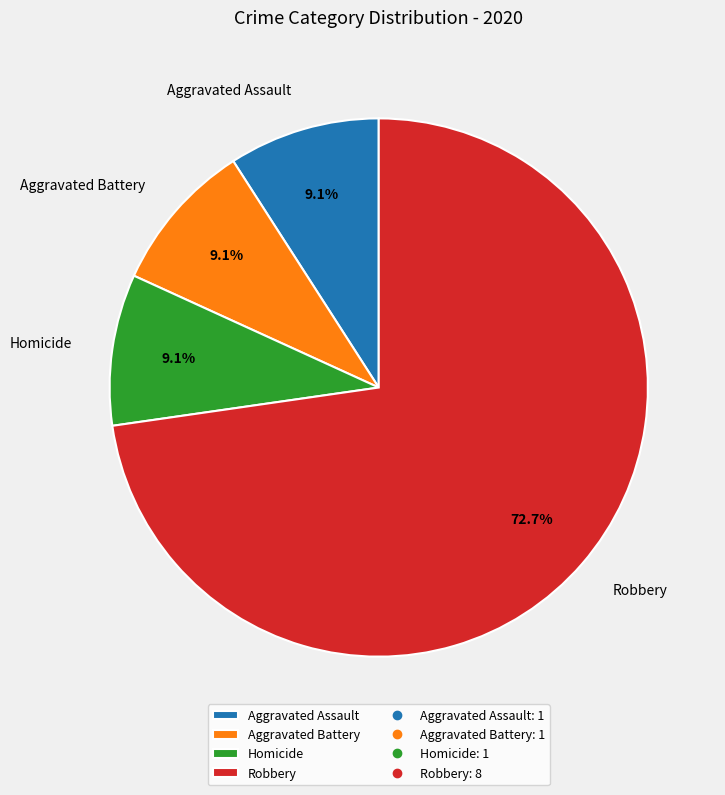

To the nearest percent, what portion does Aggravated Battery represent?

9%